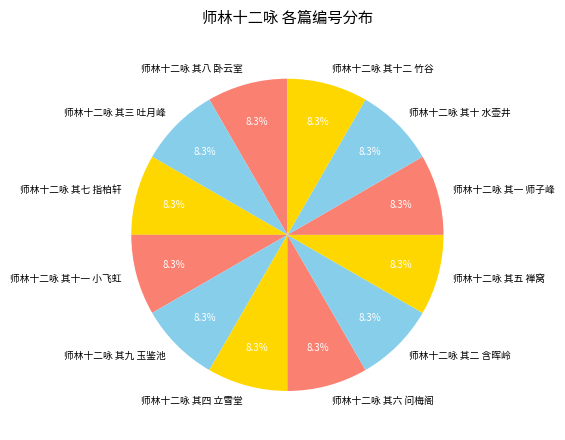

Is it true that 师林十二咏 其三 吐月峰 is 8% of the pie?

True